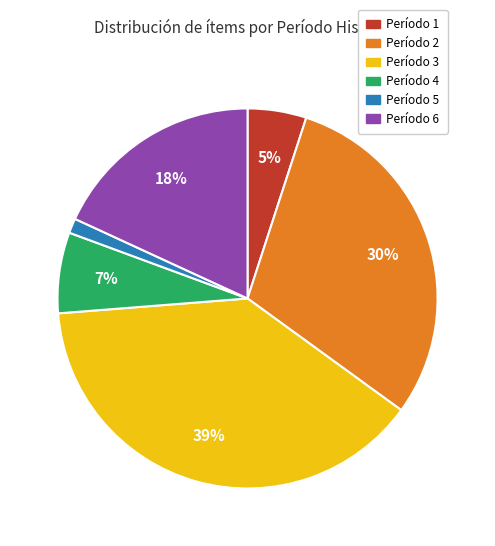

Which category has the smallest portion of the pie?

Período 5